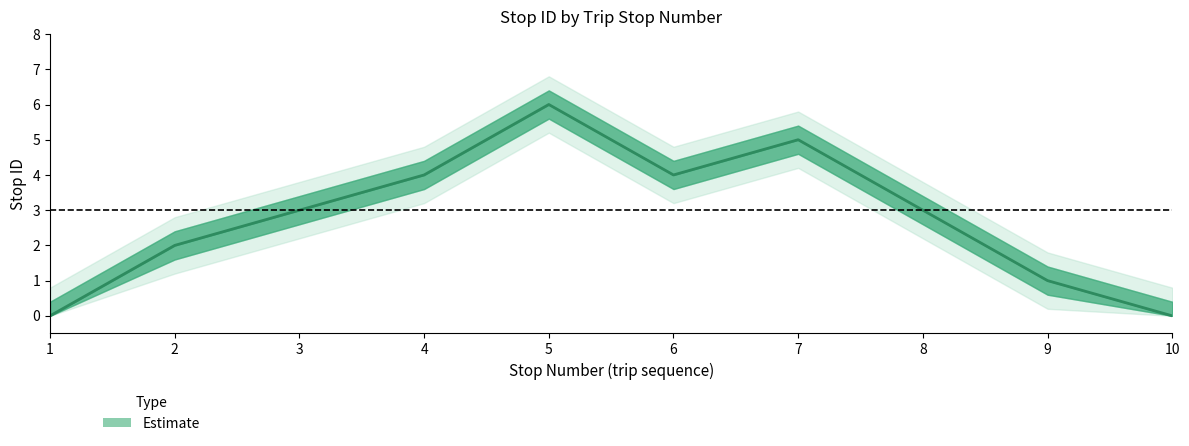

What is the difference between the maximum and minimum values in the stop ID lower2 series?

5.2